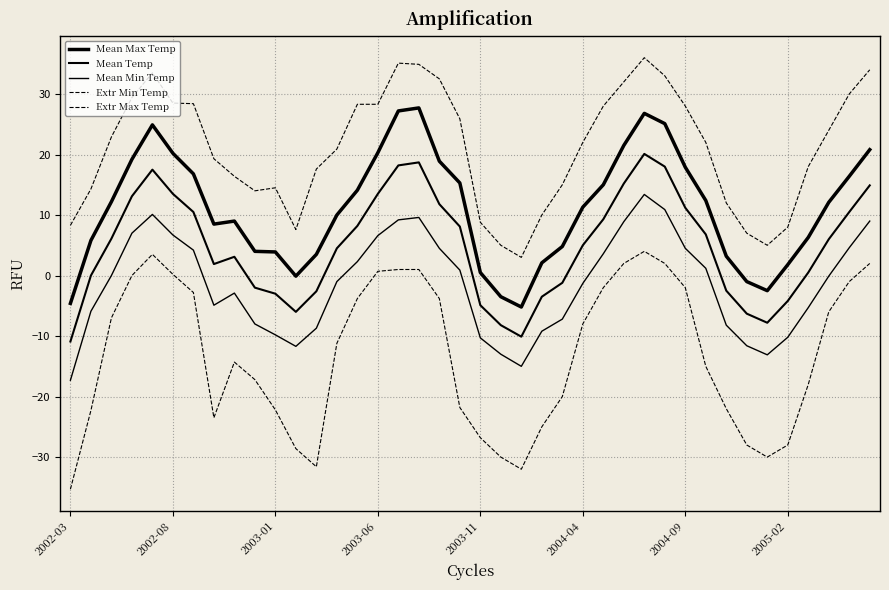

How many lines are shown in the chart?

5